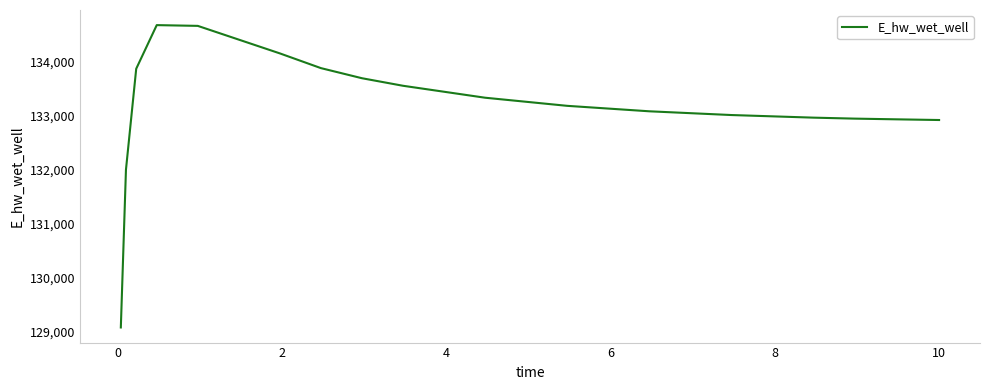

What is the difference between the maximum and second lowest values?

2670.1